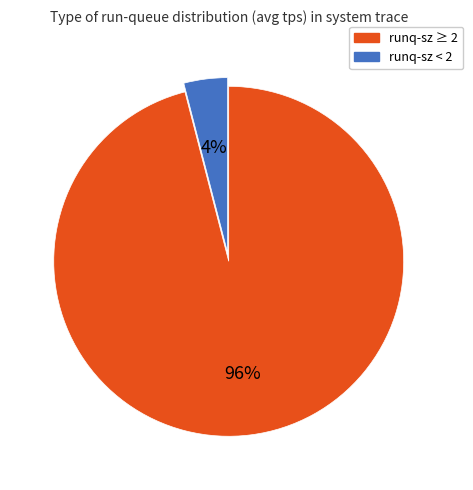

To the nearest percent, what is the average slice percentage?

50%